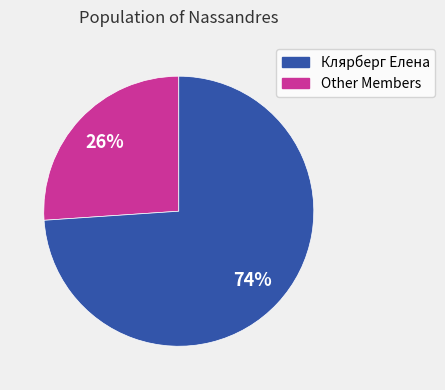

To the nearest percent, what is the average slice percentage?

50%